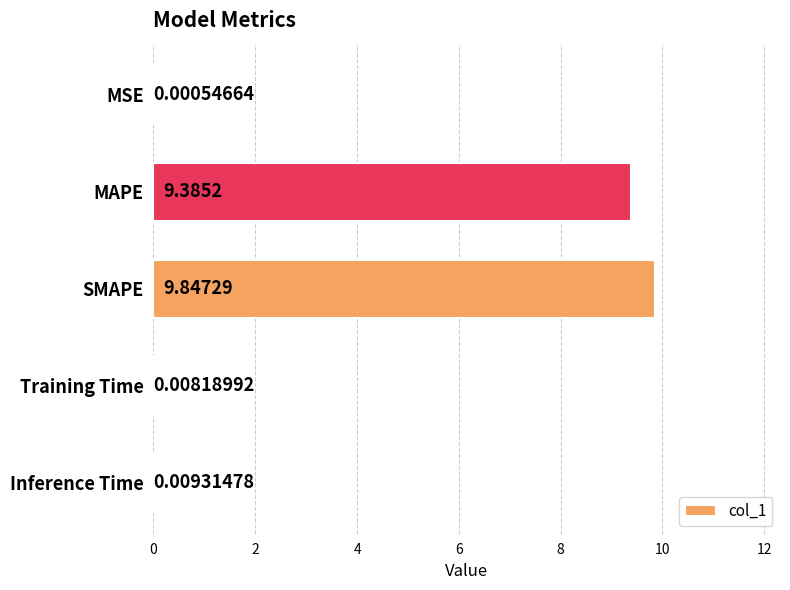

Between SMAPE and MSE, which is larger?

SMAPE